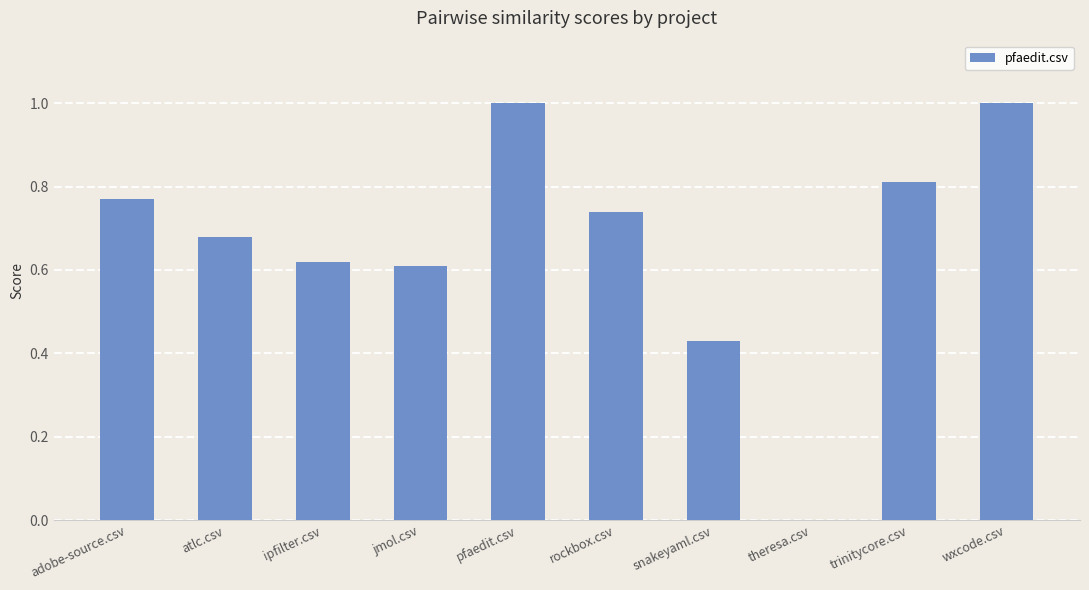

Which has a higher value, theresa.csv or trinitycore.csv?

trinitycore.csv